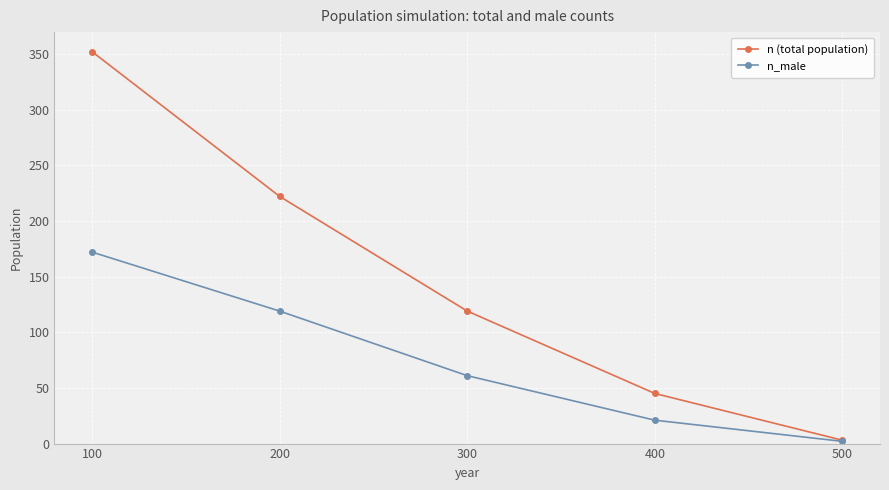

What is the total value across all series at 400?

66